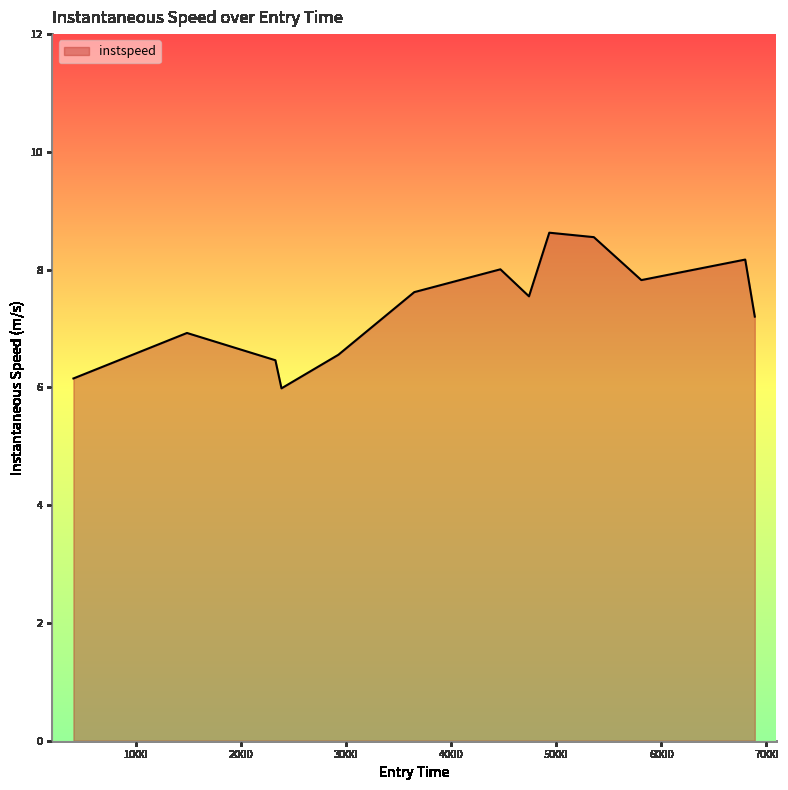

How many categories are shown in the chart?

13